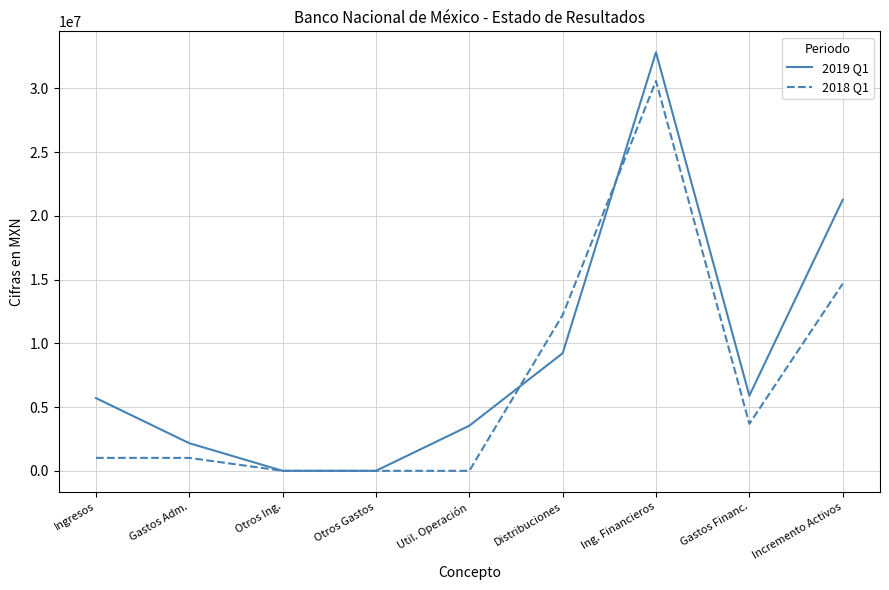

Is the value of 2019 Q1 at Distribuciones greater than the value of 2018 Q1 at Util. Operación?

Yes